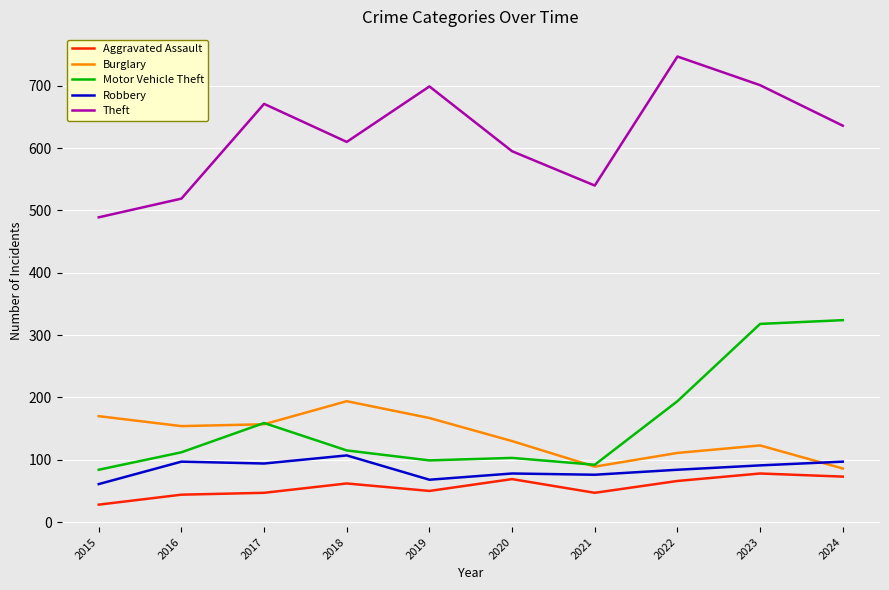

Which series changed the most between 2015 and 2023?

Motor Vehicle Theft